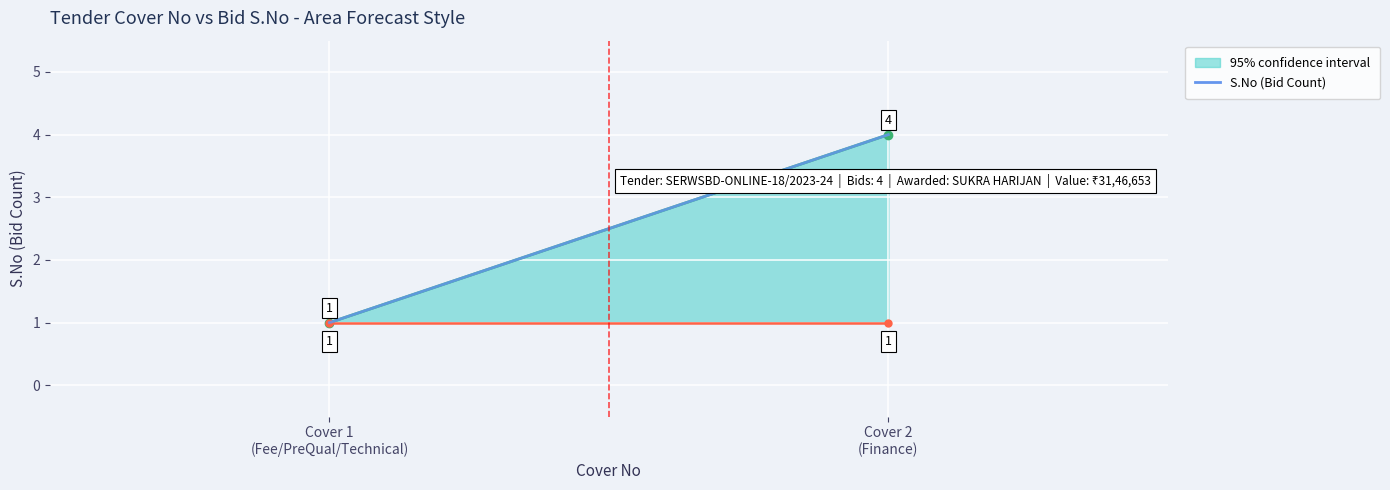

What is the difference between the maximum and minimum values?

3